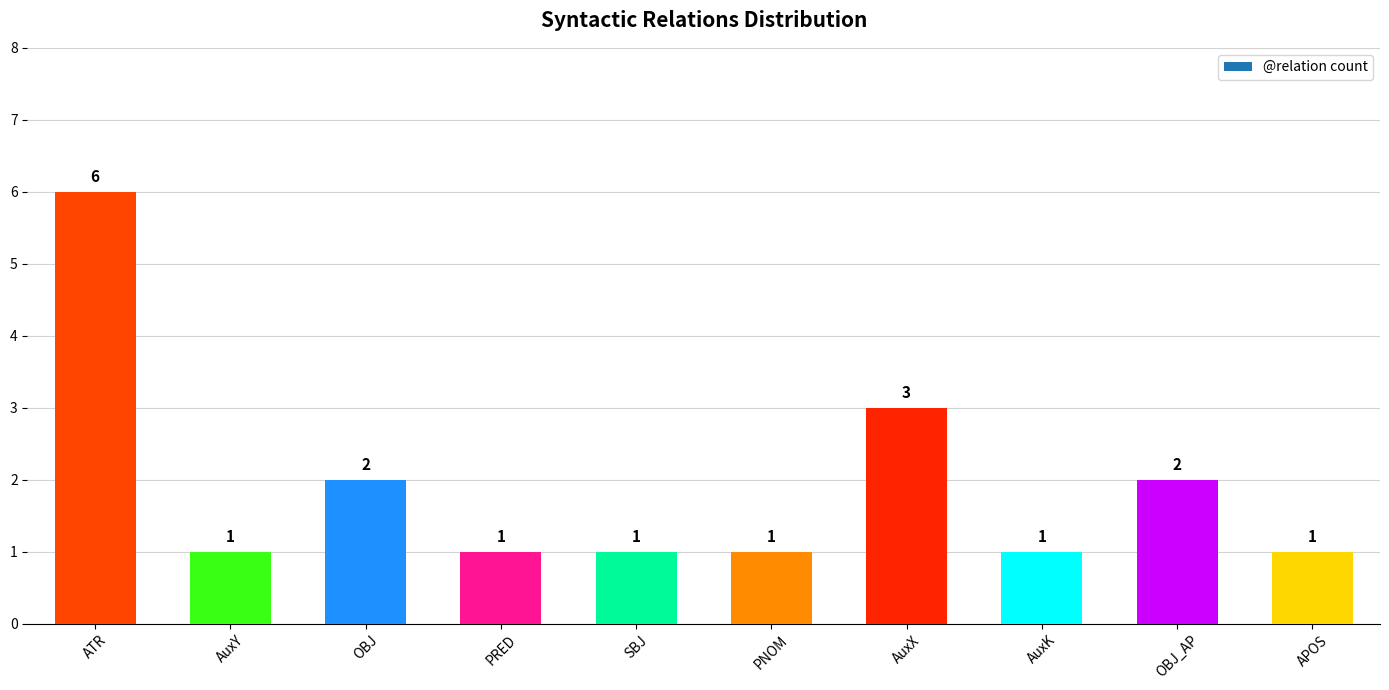

Reading left to right, extract all data points from this chart.

6	1	2	1	1	1	3	1	2	1